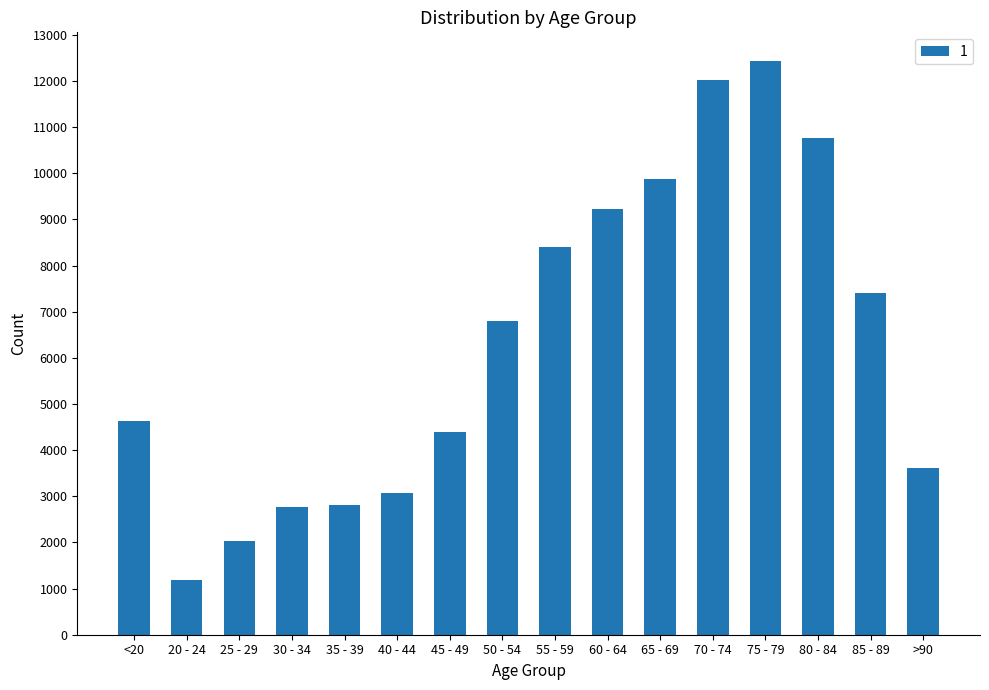

What is the difference between the maximum and minimum values?

11243